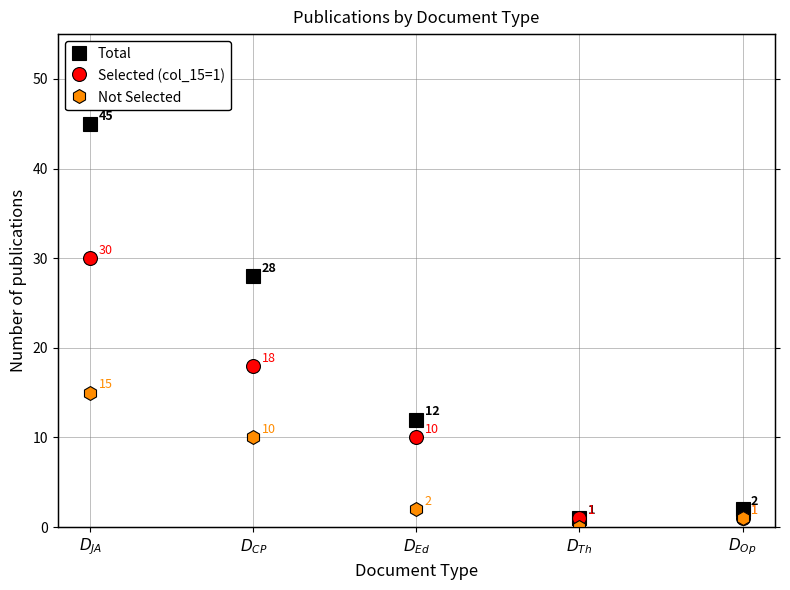

True or false: Total and Not Selected intersect in this chart.

False